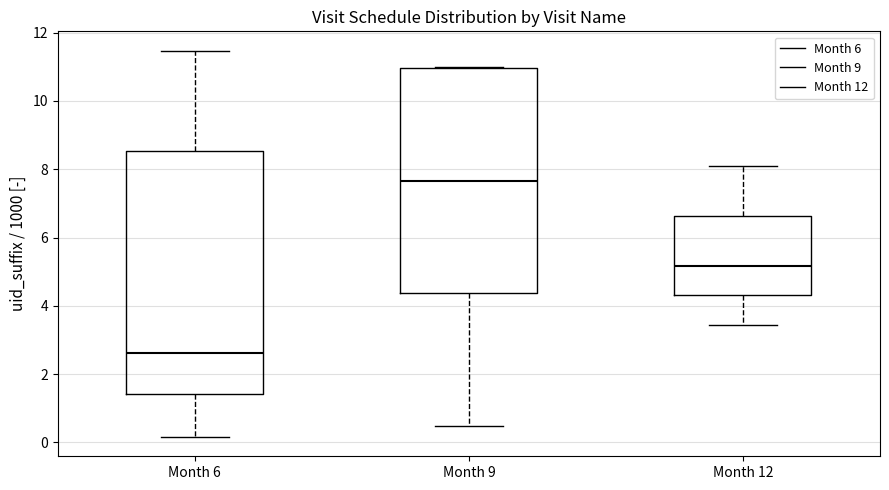

Reading left to right, read every box against the y-axis: the position of its median line, the range the box covers, and the ends of its whiskers. The values are not printed on the chart, so give them approximately, as read against the axis.

Month 6: median 2.6, box 1.4 to 8.6, whiskers 0.2 to 11.4
Month 9: median 7.6, box 4.4 to 11.0, whiskers 0.4 to 11.0
Month 12: median 5.2, box 4.4 to 6.6, whiskers 3.4 to 8.0